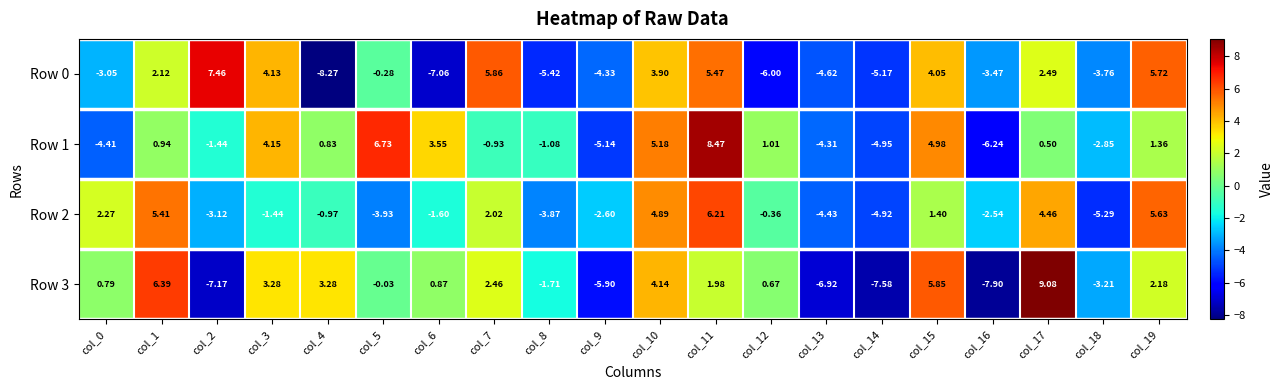

Is the value of Row 2 at col_13 greater than the value of Row 3 at col_19?

No